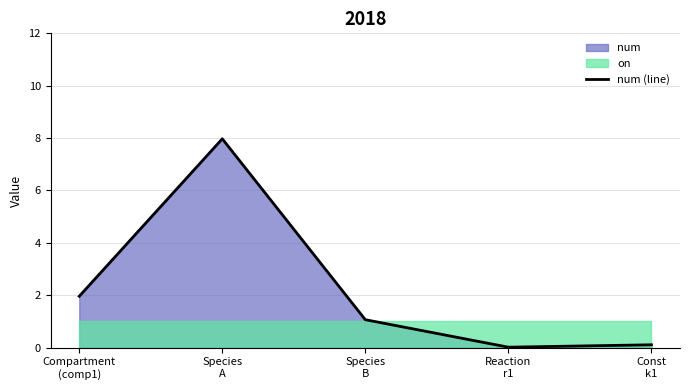

Between Species
A and Const
k1, which is larger?

Species
A